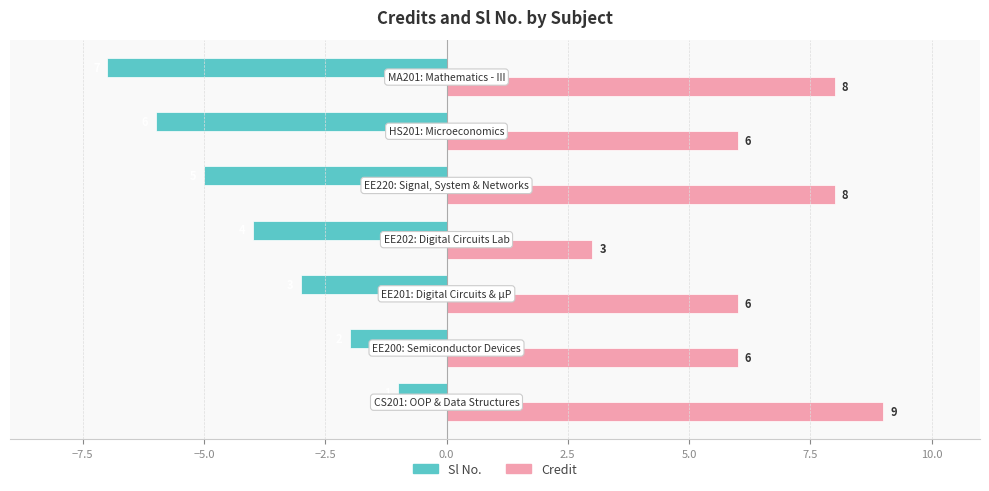

Rank the series by their average value, from highest to lowest.

Credit, Sl No.